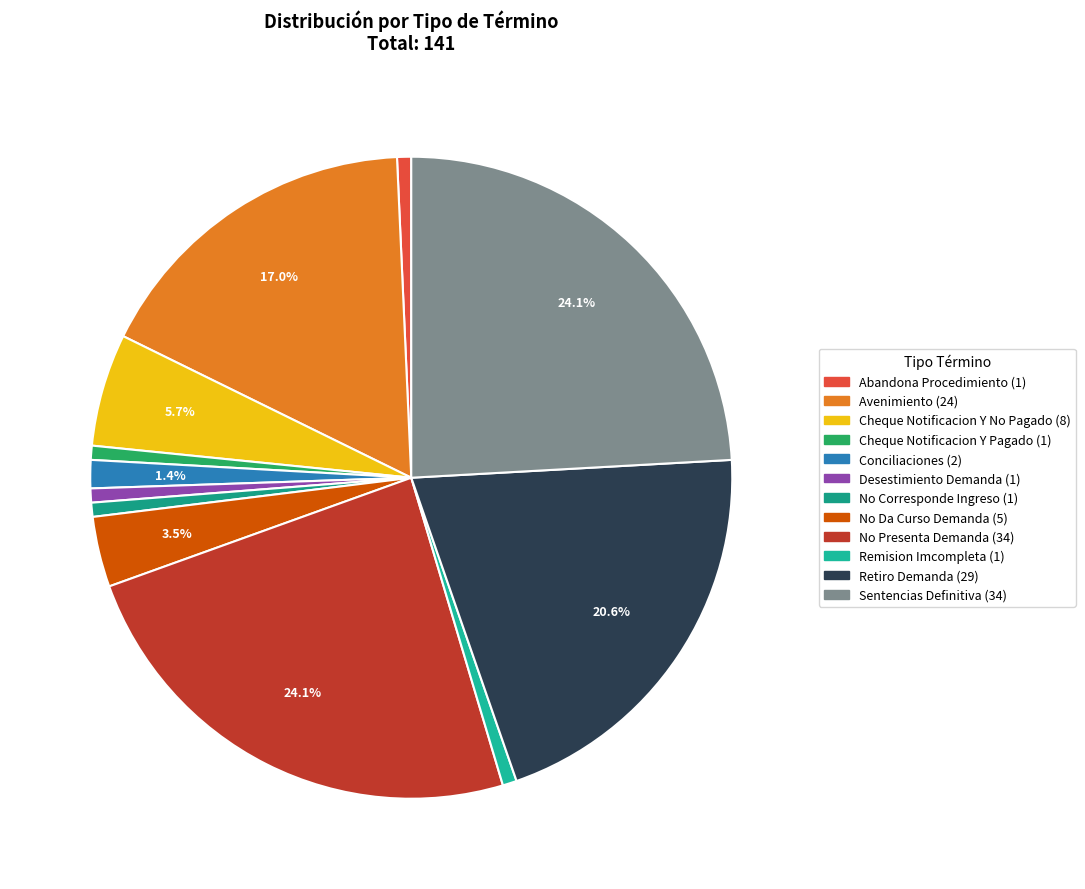

Does Desestimiento Demanda account for over 50% of the chart?

No